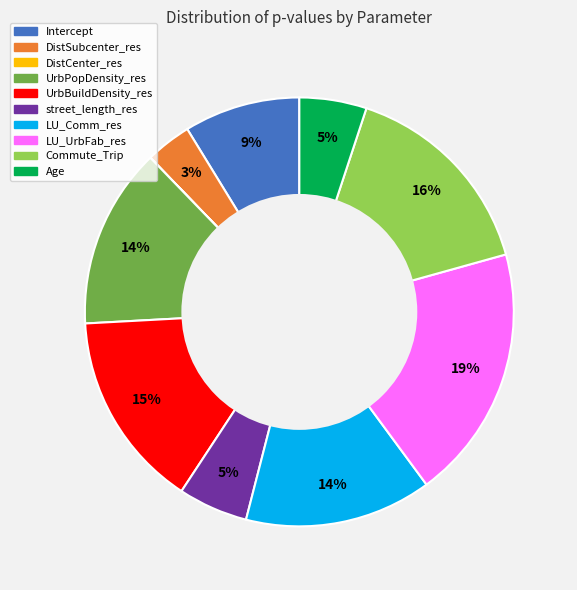

To the nearest percent, what is the combined percentage of UrbPopDensity_res and LU_UrbFab_res?

33%